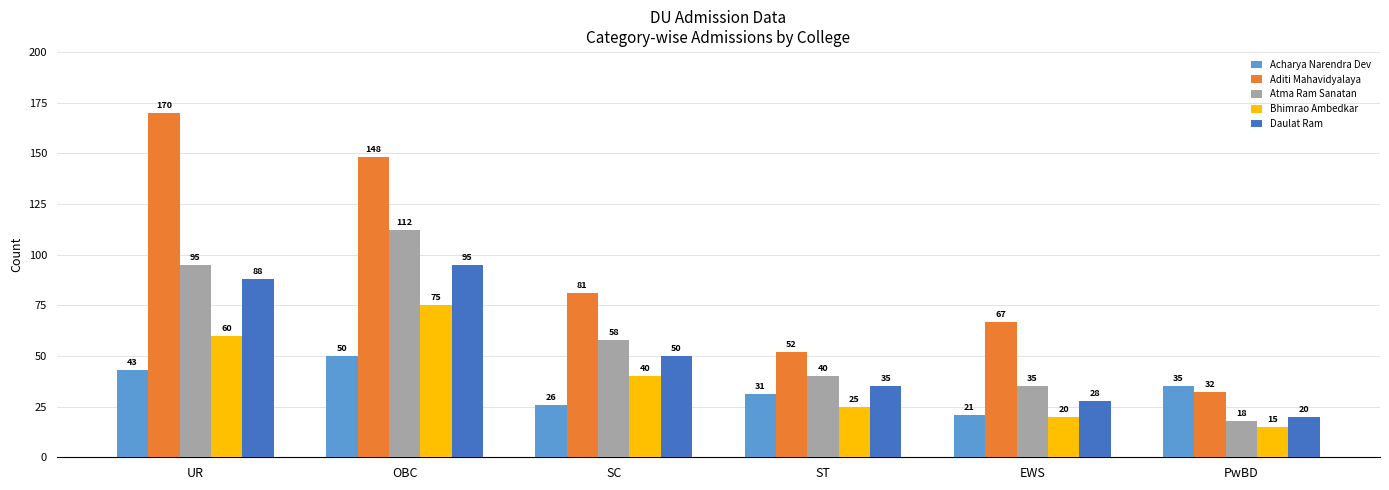

Reading right to left, extract all data points from this chart.

Acharya Narendra Dev: 35	21	31	26	50	43
Aditi Mahavidyalaya: 32	67	52	81	148	170
Atma Ram Sanatan: 18	35	40	58	112	95
Bhimrao Ambedkar: 15	20	25	40	75	60
Daulat Ram: 20	28	35	50	95	88